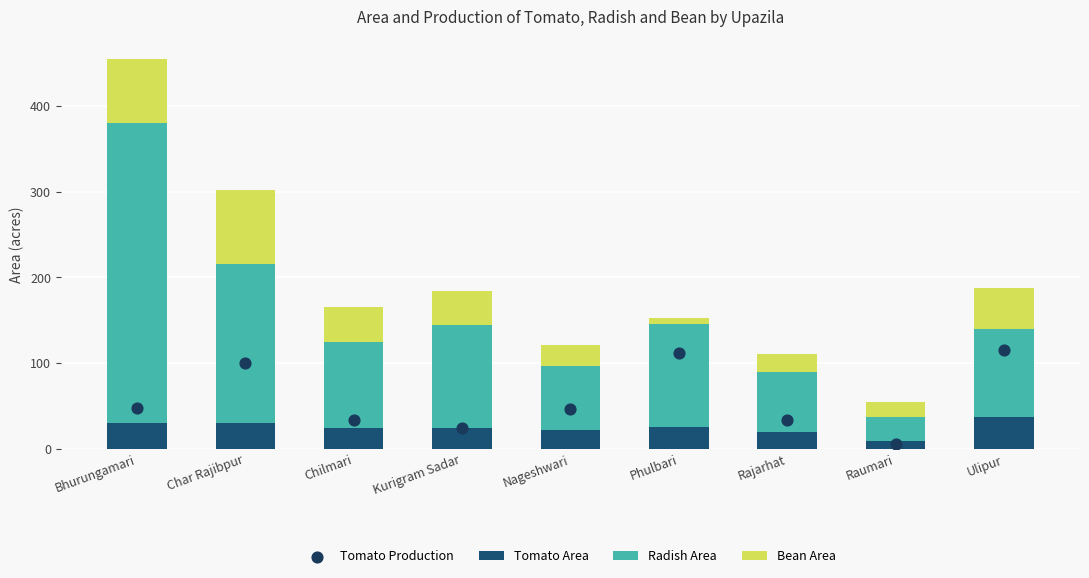

Which series has the largest total across all categories?

Radish Area